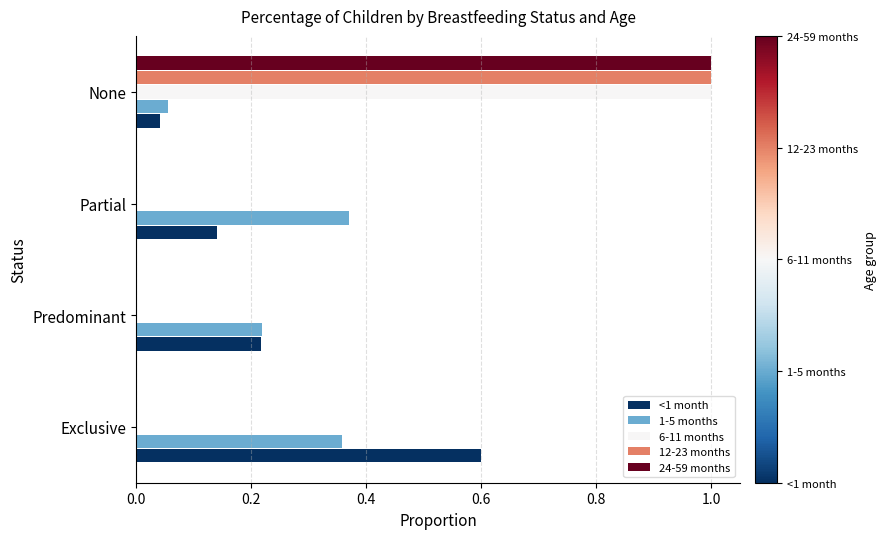

The 6-11 months series shows 0.0 at Exclusive. True or false?

True